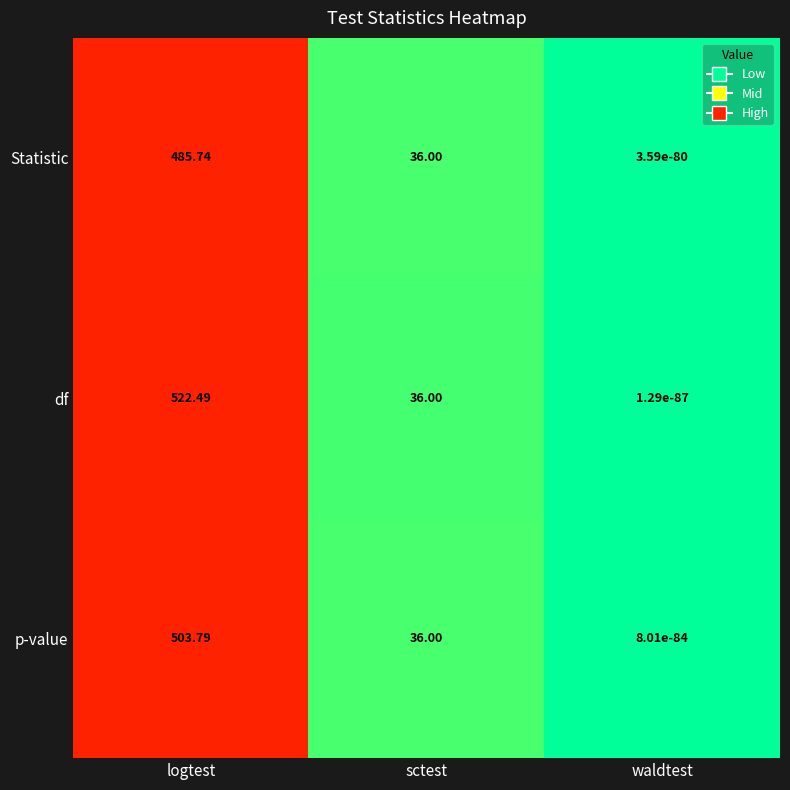

At how many categories does at least one series exceed 0?

3